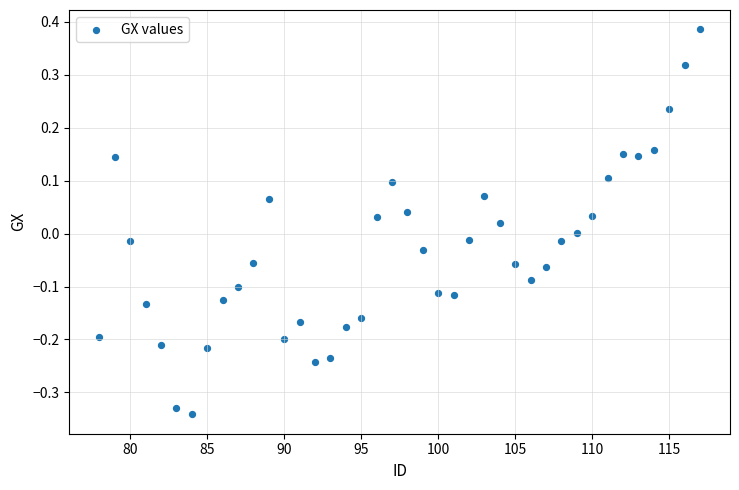

What is the range of Y values (max minus min)?

0.7